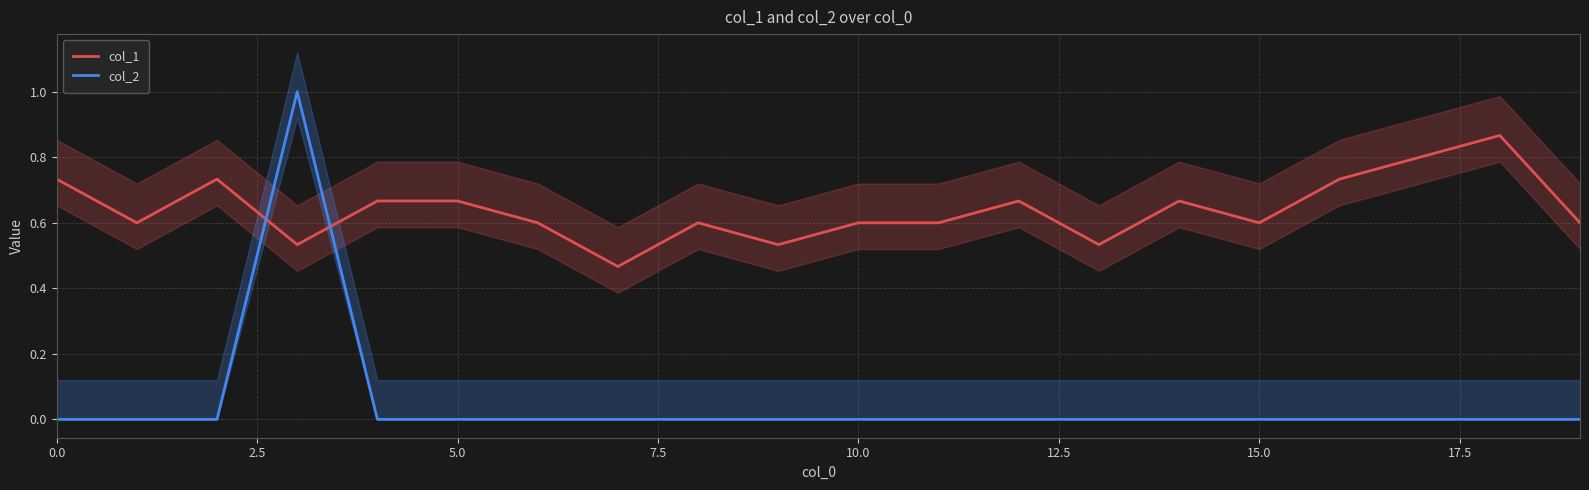

What is the maximum value for col_2?

1.0